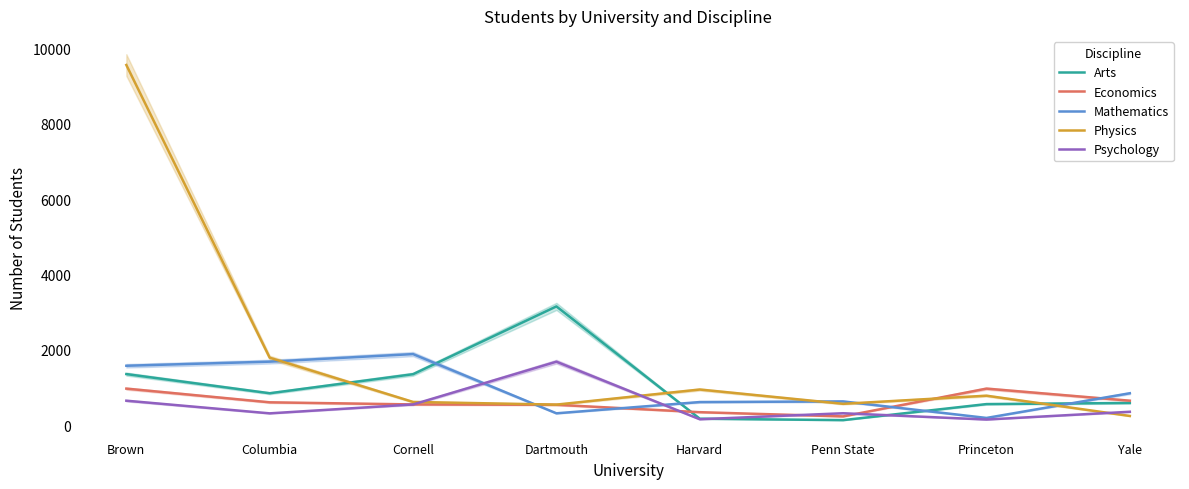

What is the difference between the Psychology values at Columbia and Dartmouth?

1372